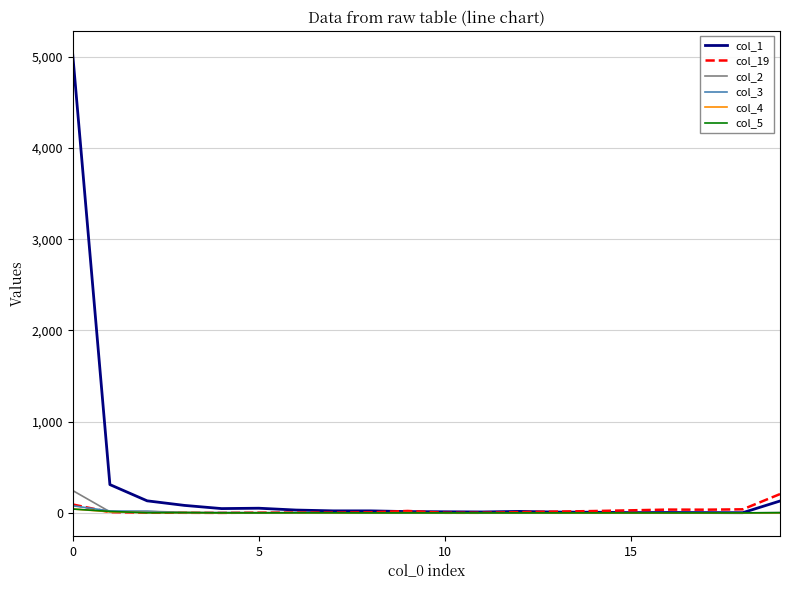

What is the maximum value shown in the chart?

5034